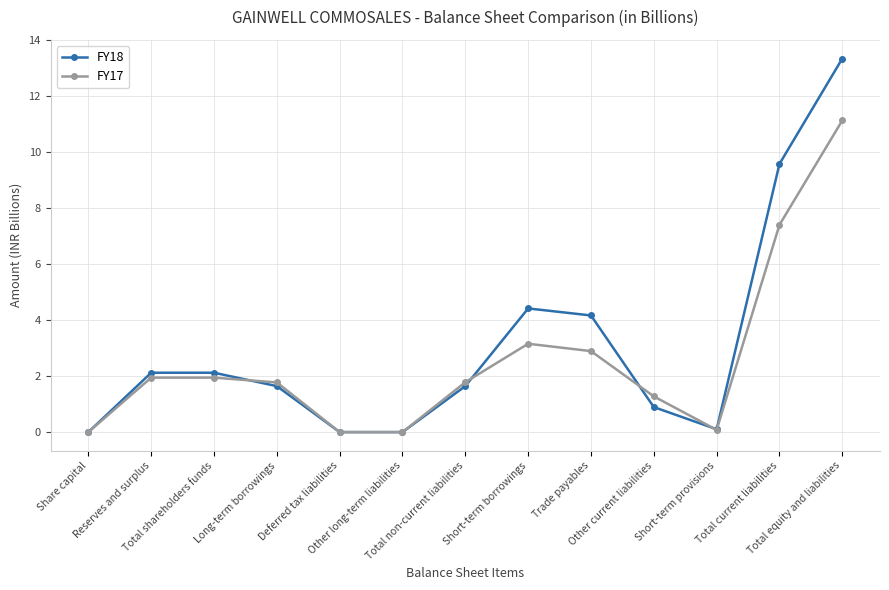

What is the spread (max minus min) of values at Reserves and surplus?

0.2